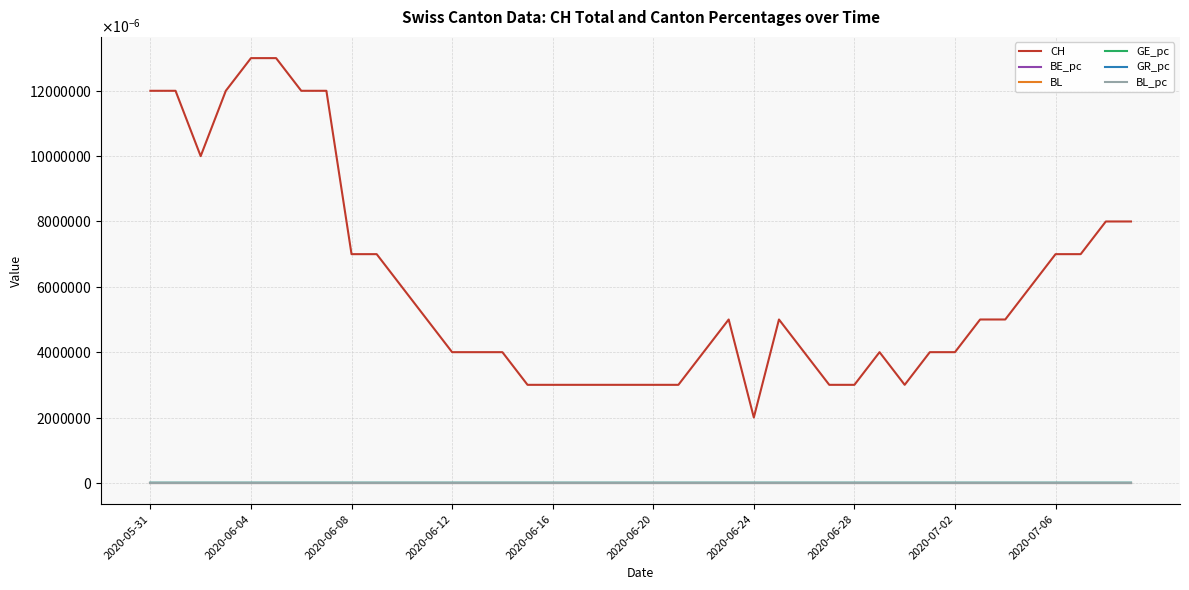

How many interior local peaks does the CH series have?

3